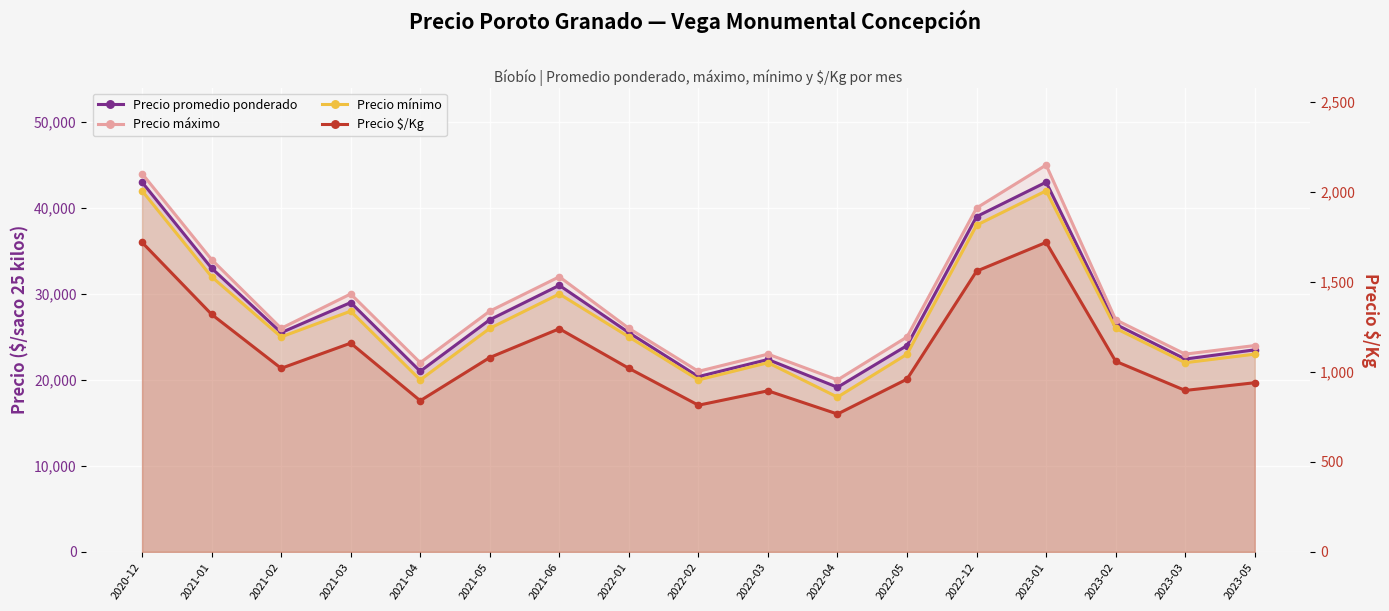

What is the difference between the maximum and minimum values in the Precio $/Kg series?

954